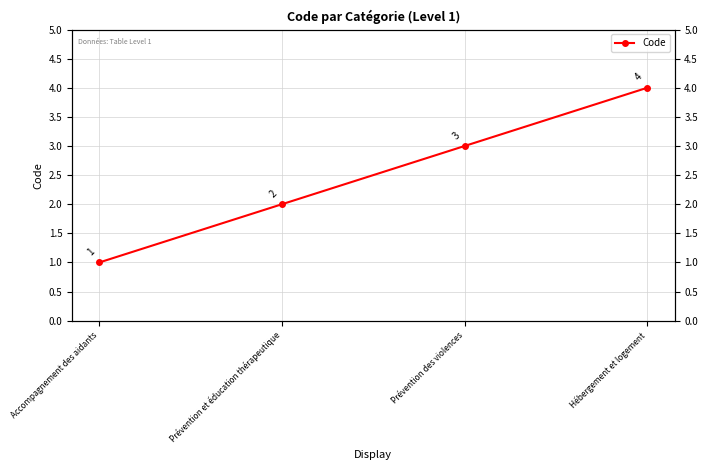

Rank the categories by value from highest to lowest.

Hébergement et logement, Prévention des violences, Prévention et éducation thérapeutique, Accompagnement des aidants